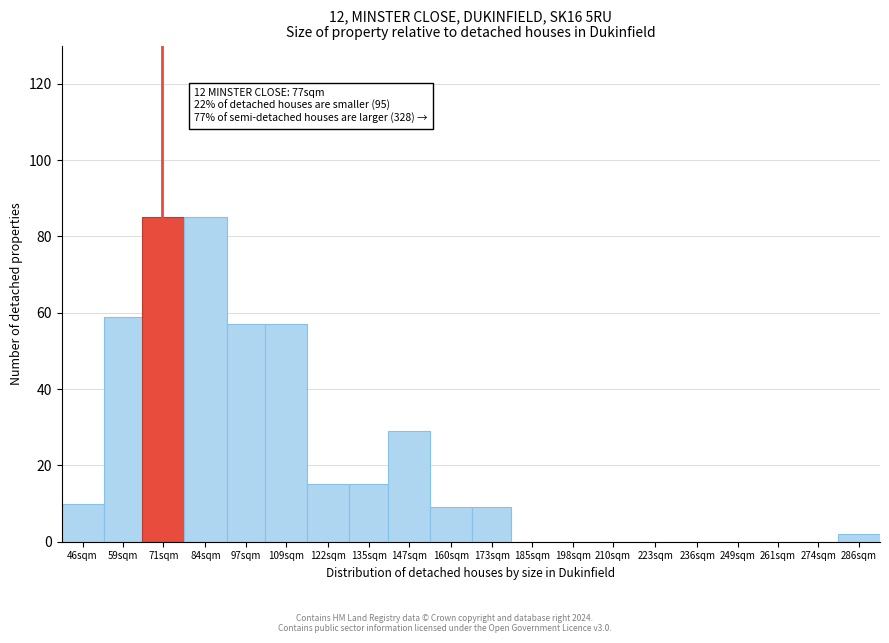

Reading left to right, transcribe all the data shown in this chart.

46sqm=10	59sqm=59	71sqm=85	84sqm=85	97sqm=57	109sqm=57	122sqm=15	135sqm=15	147sqm=29	160sqm=9	173sqm=9	185sqm=0	198sqm=0	210sqm=0	223sqm=0	236sqm=0	249sqm=0	261sqm=0	274sqm=0	286sqm=2